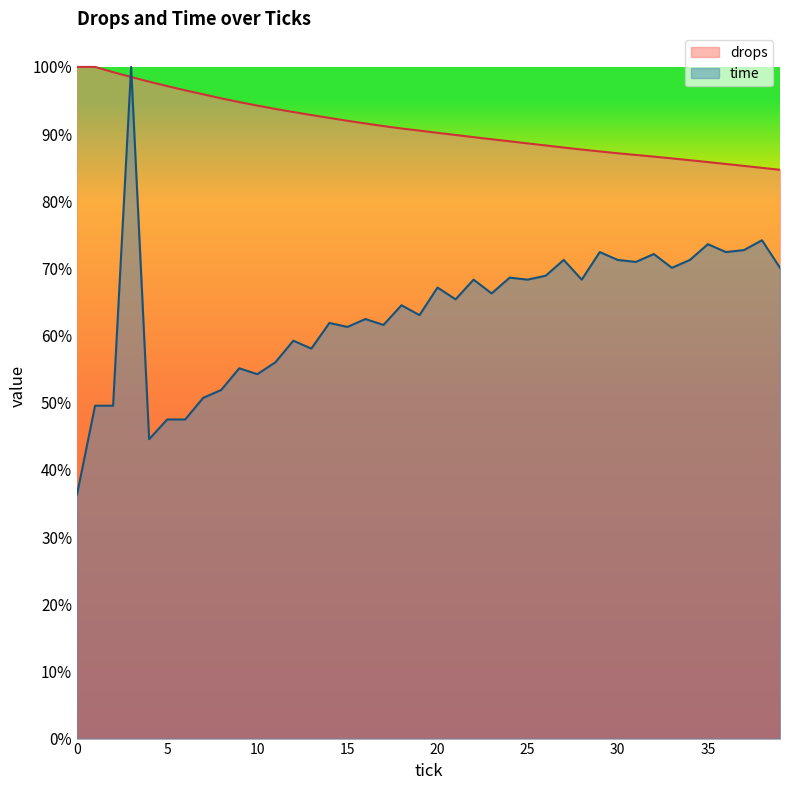

Rank the categories by time value from lowest to highest.

0, 4, 5, 6, 1, 2, 7, 8, 10, 9, 11, 13, 12, 15, 17, 14, 16, 19, 18, 21, 23, 20, 22, 25, 28, 24, 26, 33, 39, 31, 27, 30, 34, 32, 29, 36, 37, 35, 38, 3